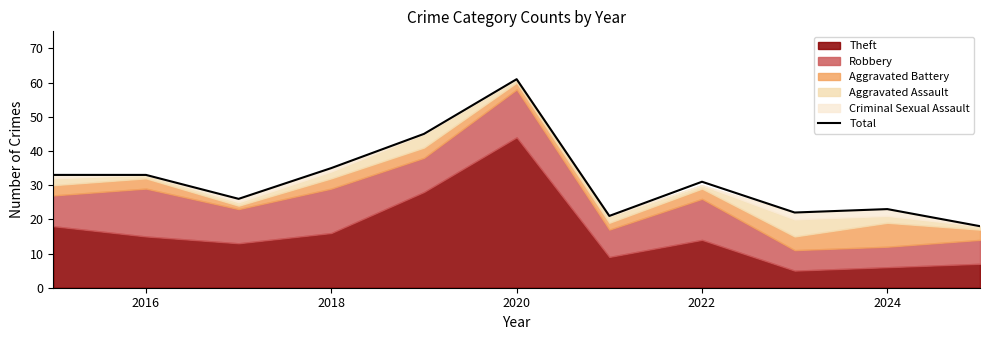

True or false: the data has more than 1 interior local peaks.

True